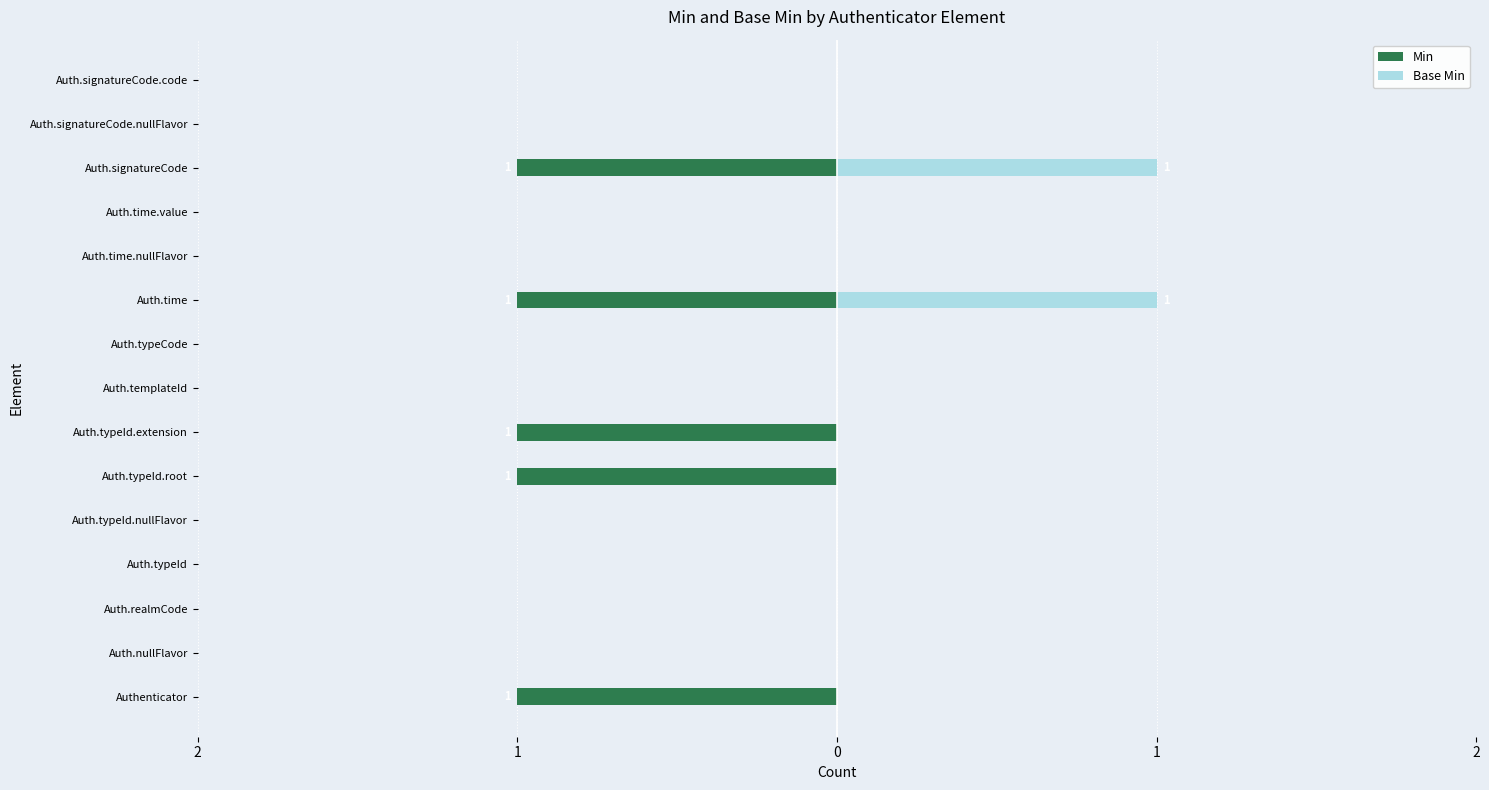

What is the difference between the highest and lowest values at Auth.signatureCode?

2